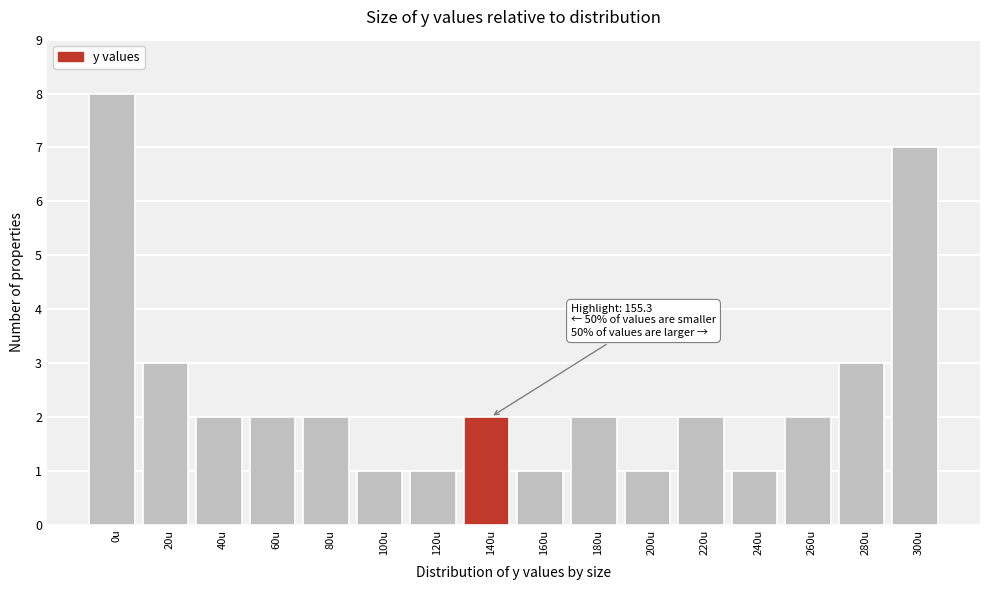

Reading left to right, list all the values displayed in this chart.

8	3	2	2	2	1	1	2	1	2	1	2	1	2	3	7